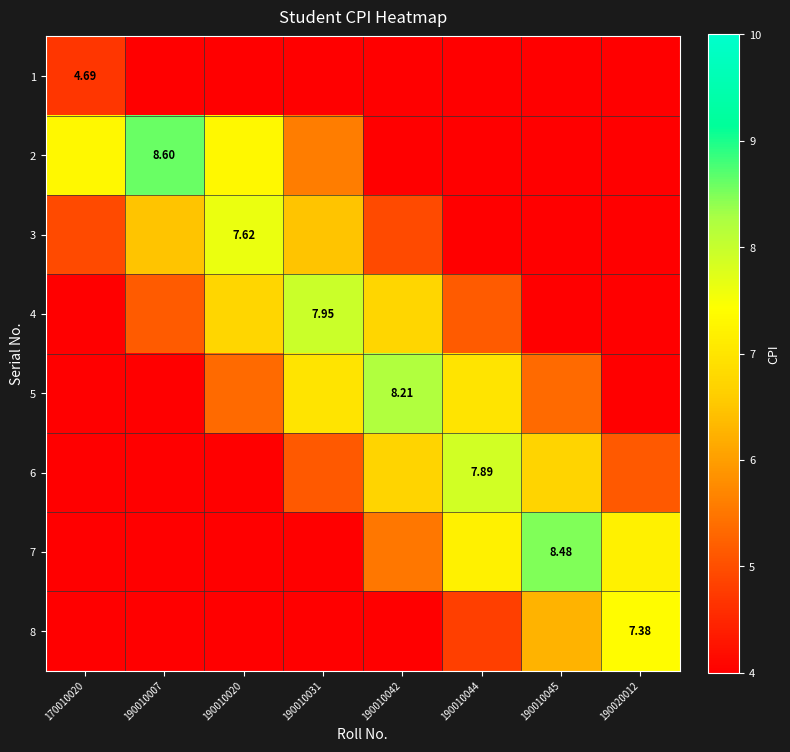

The 7 series shows 2.1 at 190010020. True or false?

True